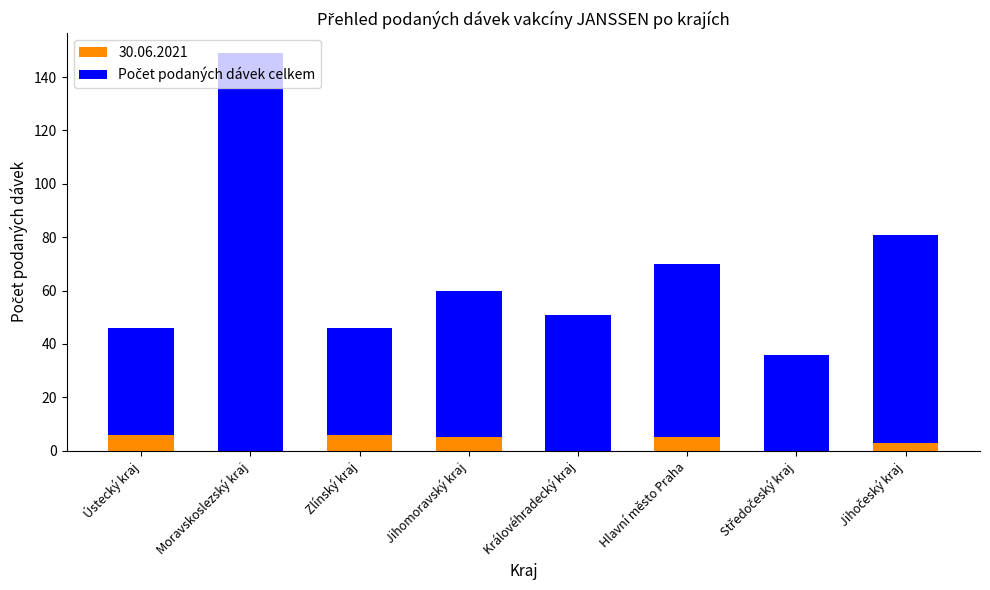

The 30.06.2021 series shows 5 at Jihomoravský kraj. True or false?

True